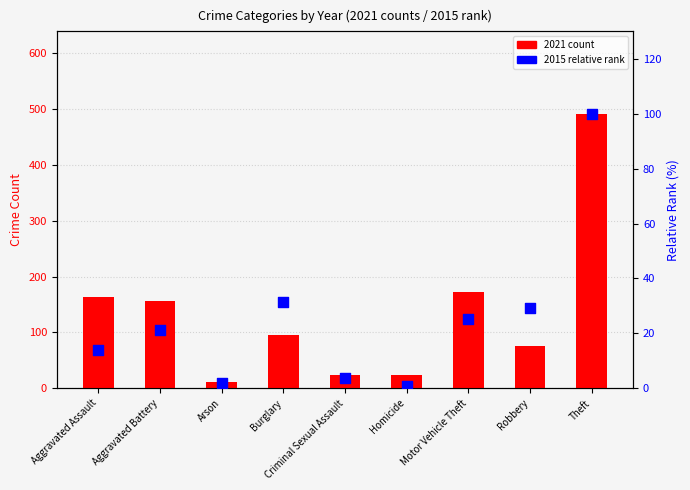

At which category is the sum across all series the highest?

Theft